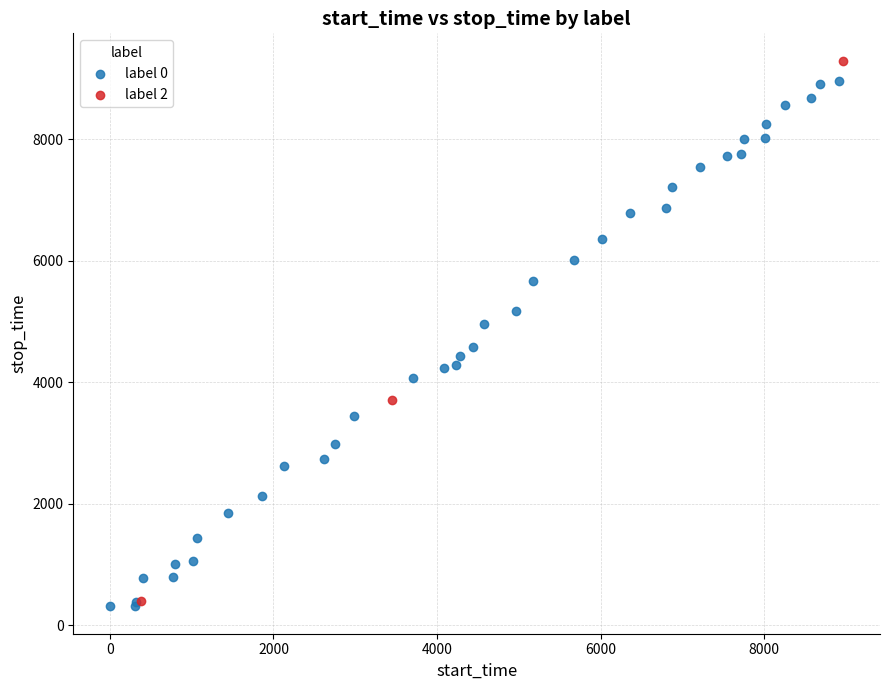

Which series has the widest spread of Y values?

label 2